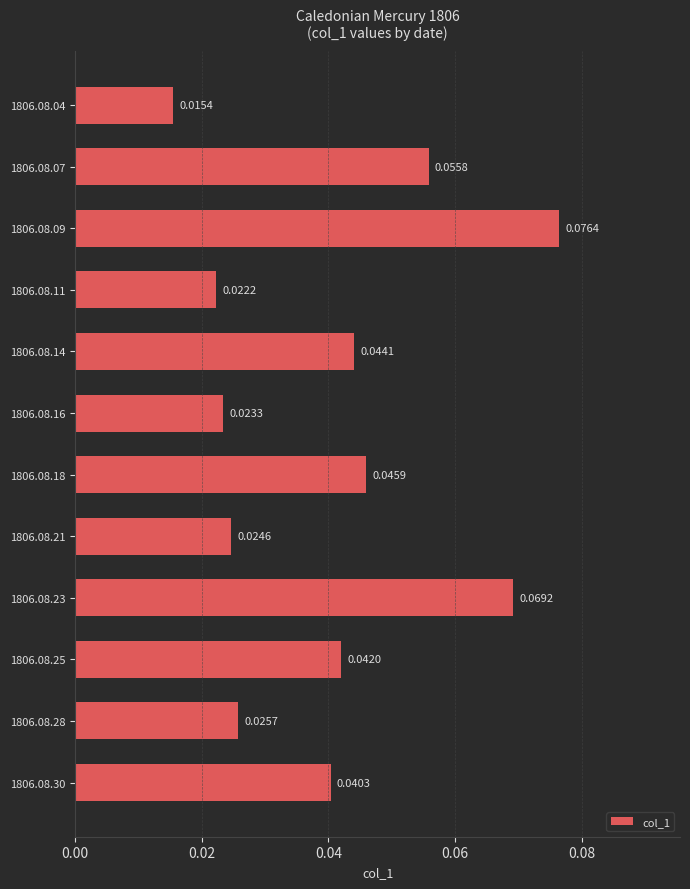

What is the sum of all values?

0.5